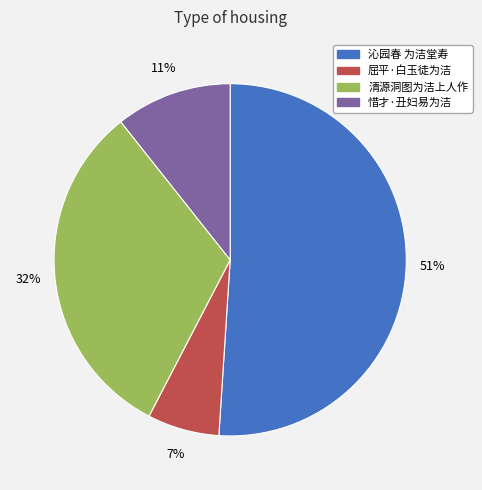

To the nearest percent, what percentage of the pie is 惜才·丑妇易为洁?

11%